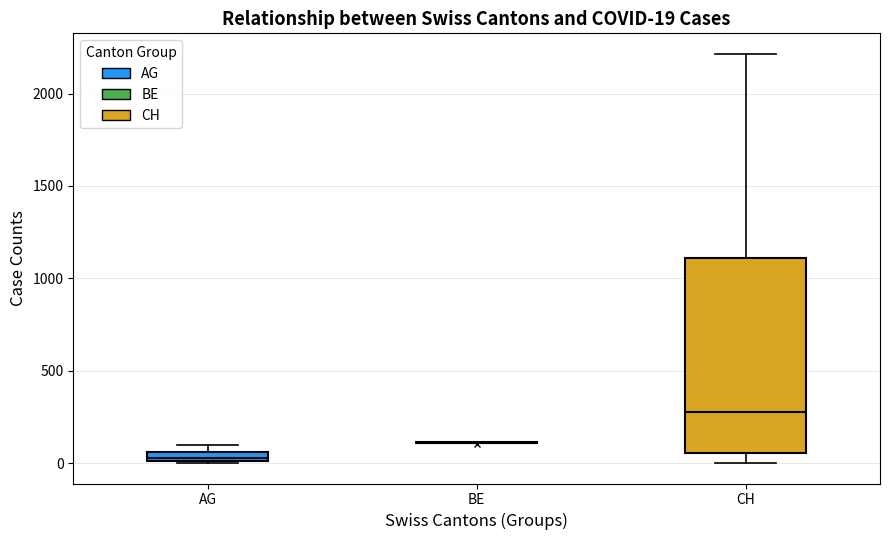

Comparing the boxes themselves (not the whiskers), which one is the tallest?

CH